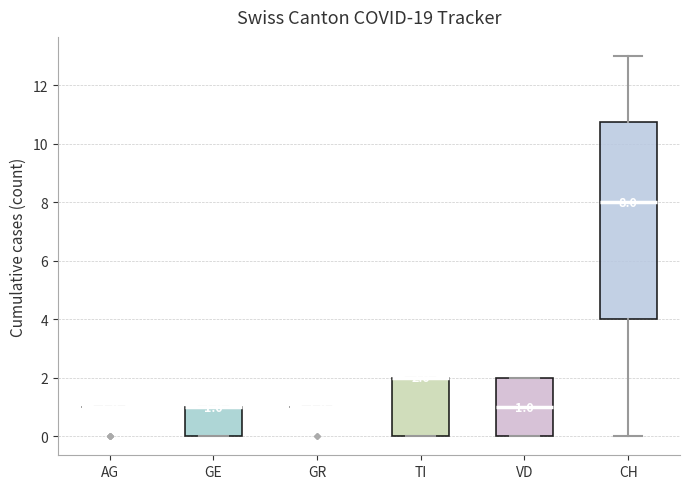

Comparing the boxes themselves (not the whiskers), which one is the tallest?

CH